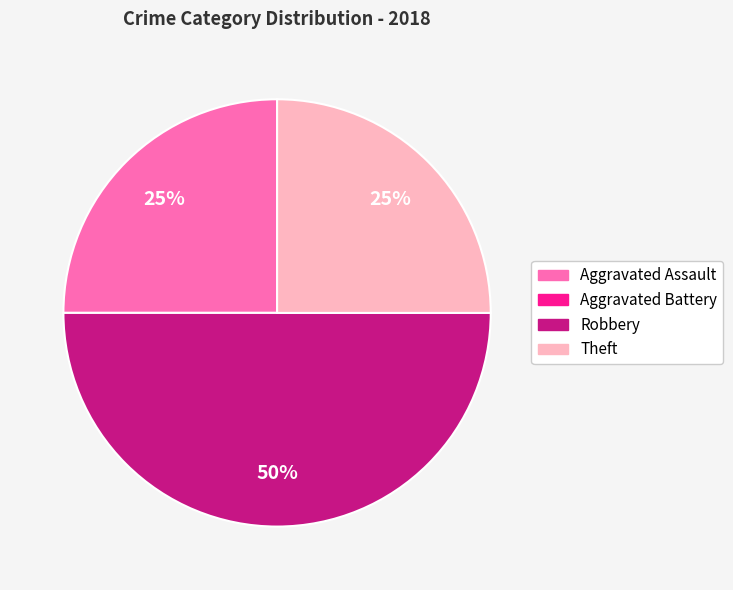

Is Aggravated Assault the majority of the pie?

No